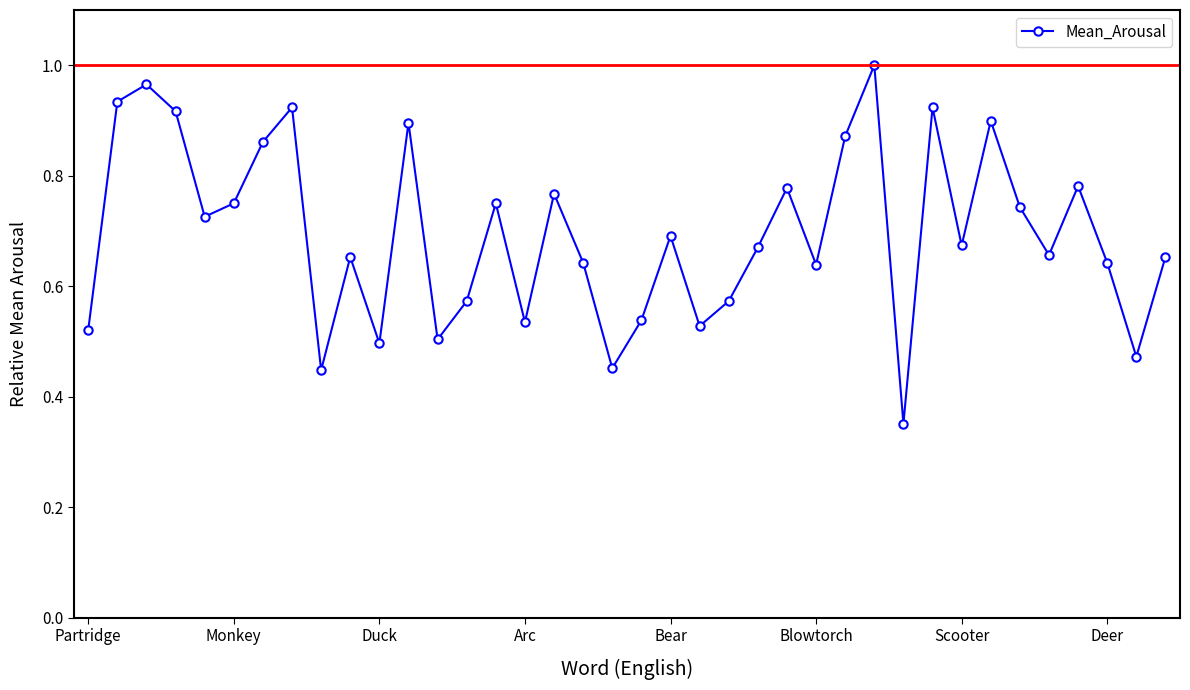

How many points are lower than both their immediate neighbors (excluding endpoints)?

12